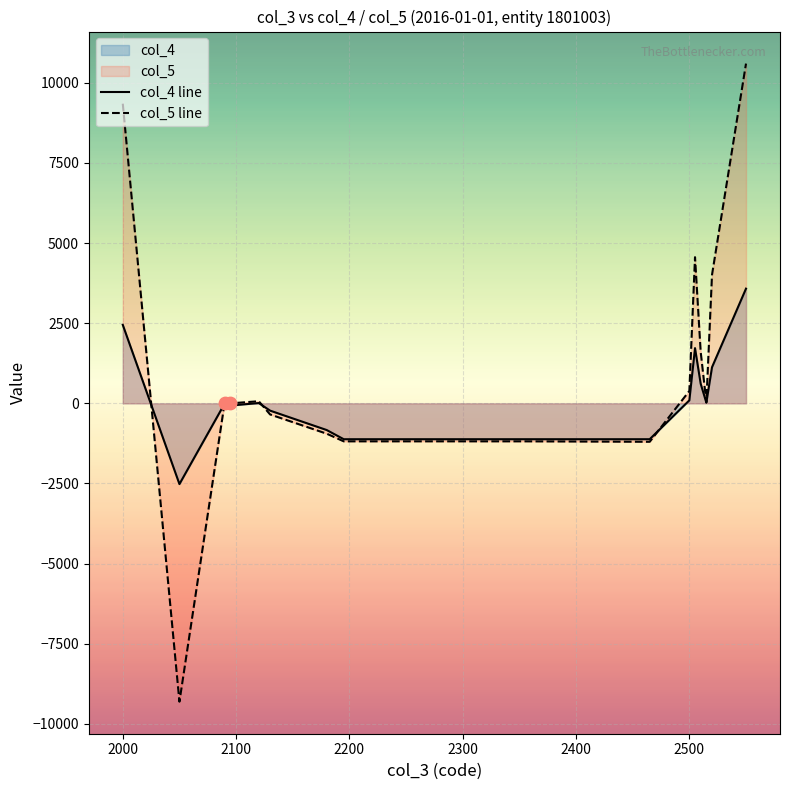

Which series reaches the minimum Y coordinate?

col_5 line